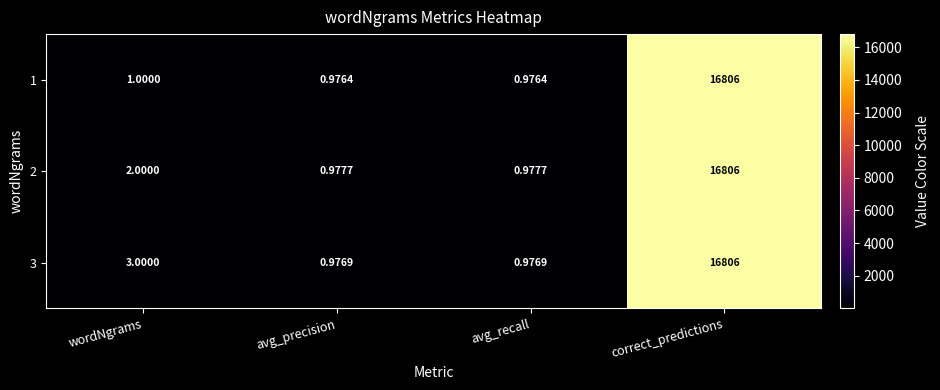

At which category is the sum across all series the highest?

correct_predictions